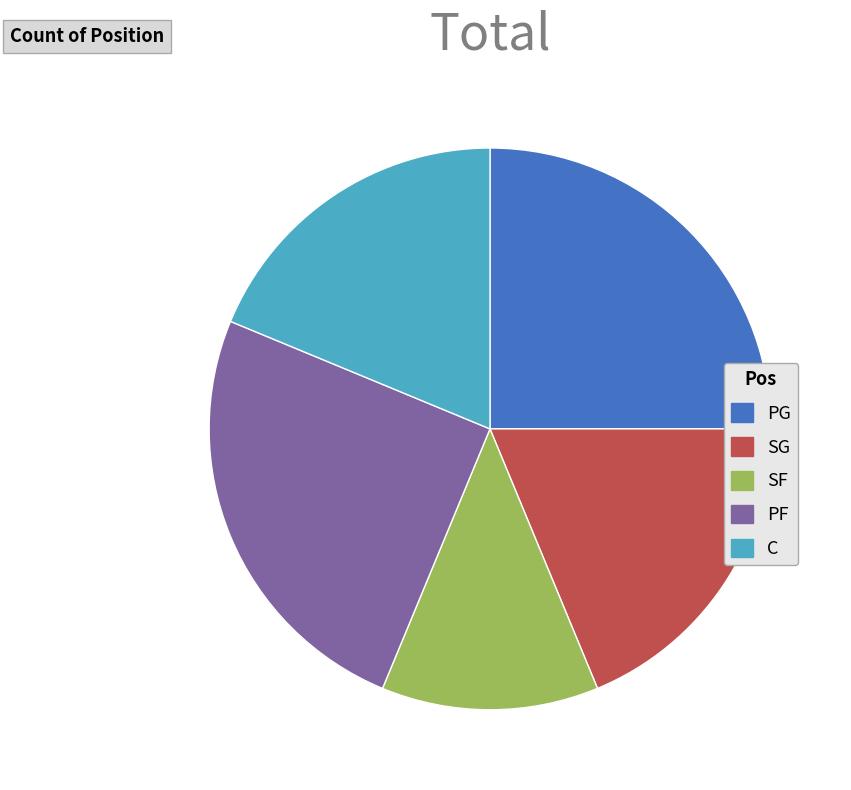

Do C and SG together represent more than half of the pie?

No